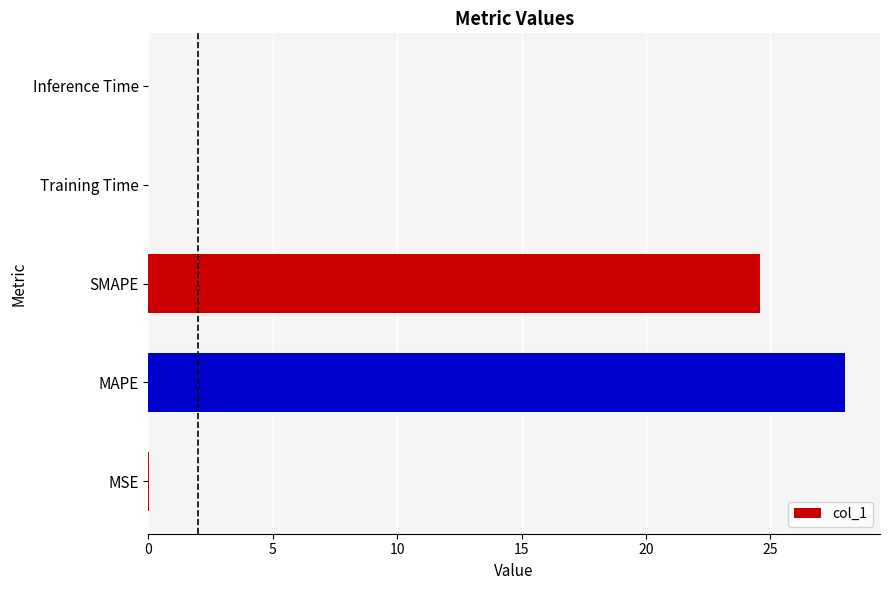

What is the change in value from MAPE to SMAPE?

-3.4